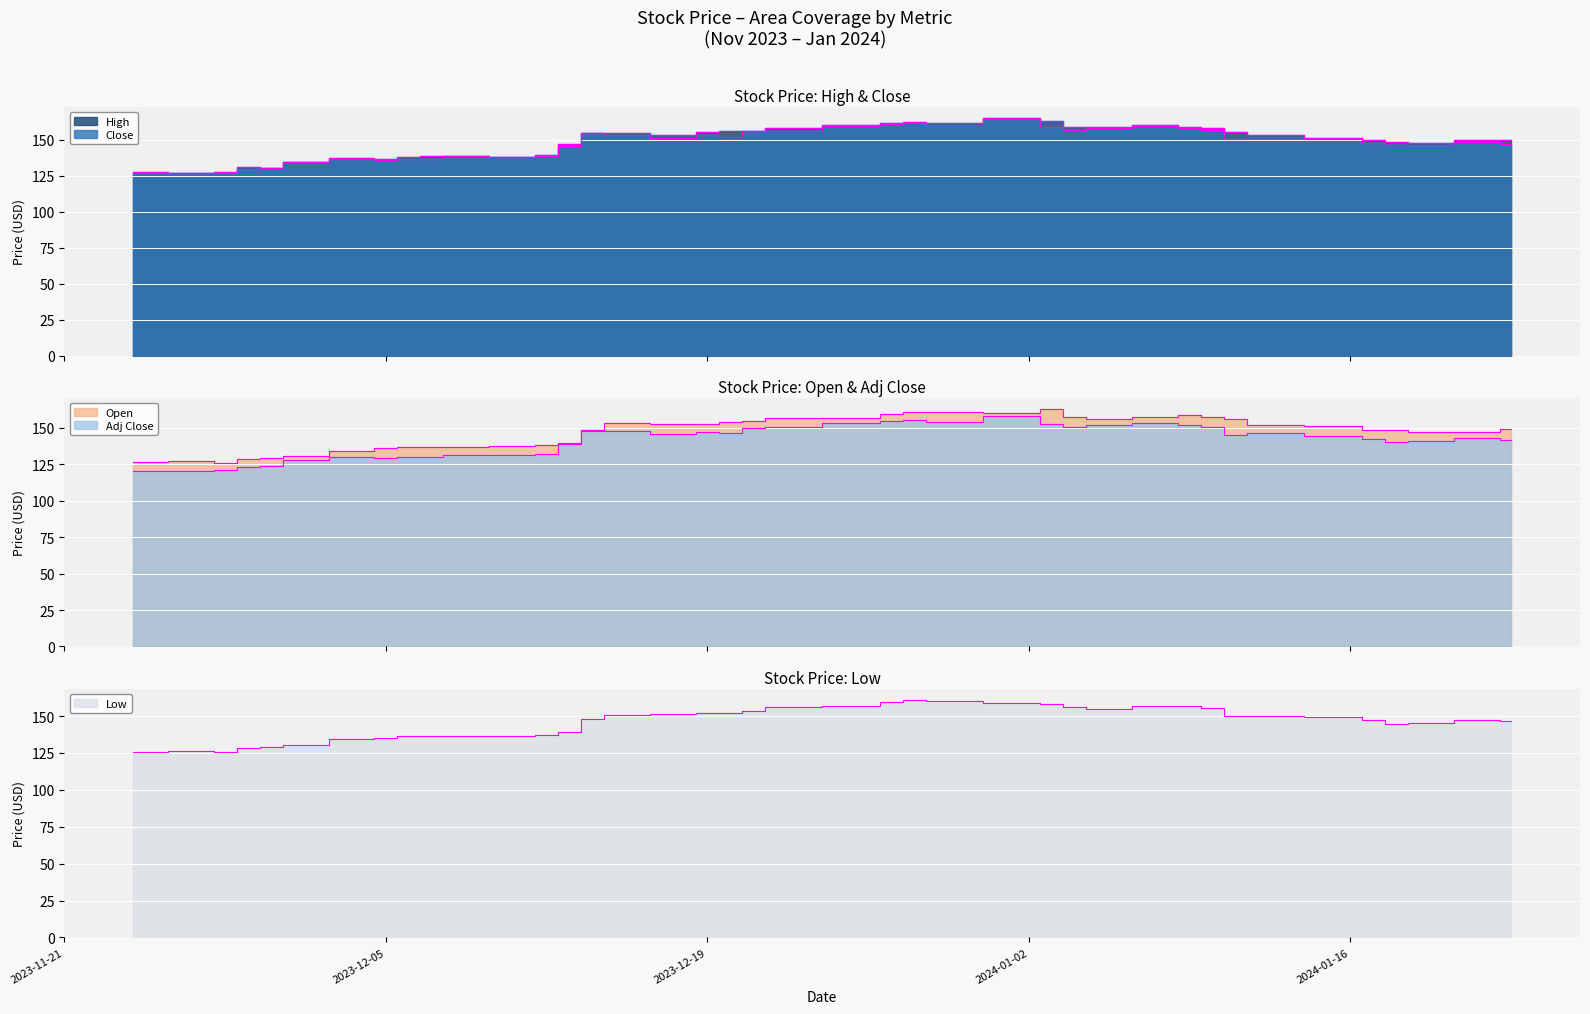

True or false: Close and Low intersect in this chart.

False